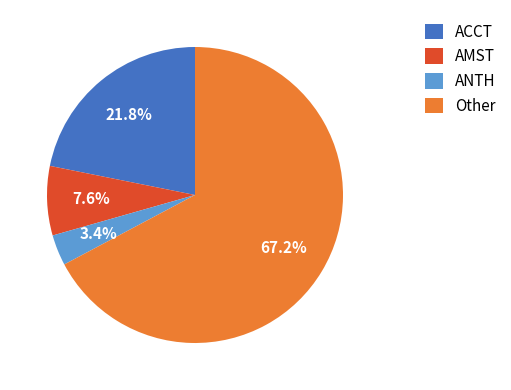

Which category has the smallest portion of the pie?

ANTH